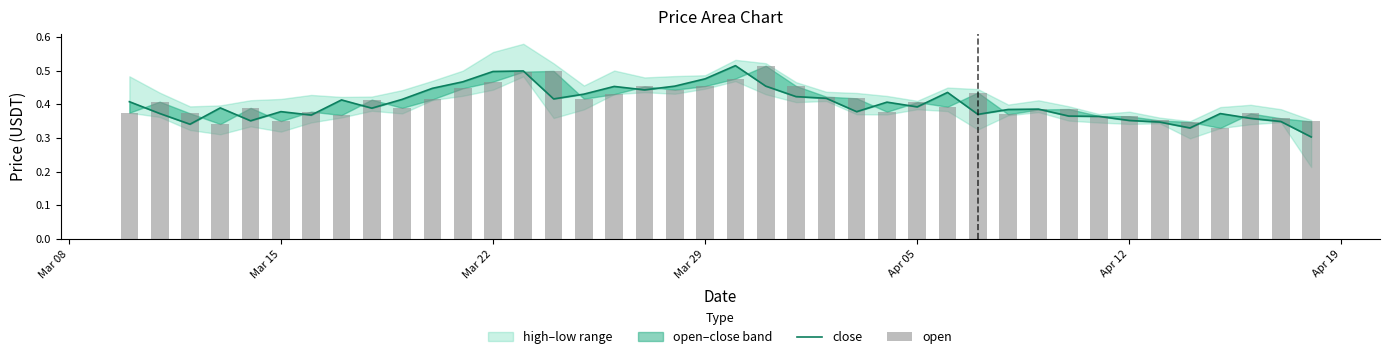

Is the value of close at 33 greater than the value of open at 10?

No